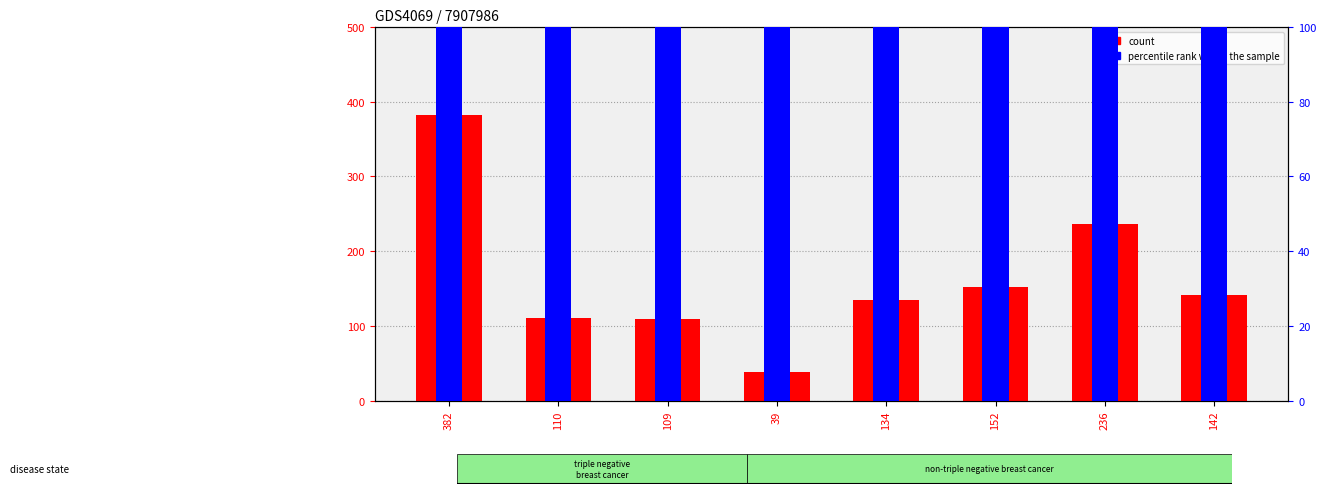

True or false: percentile rank within the sample has a value of 12.8 at 152.

False